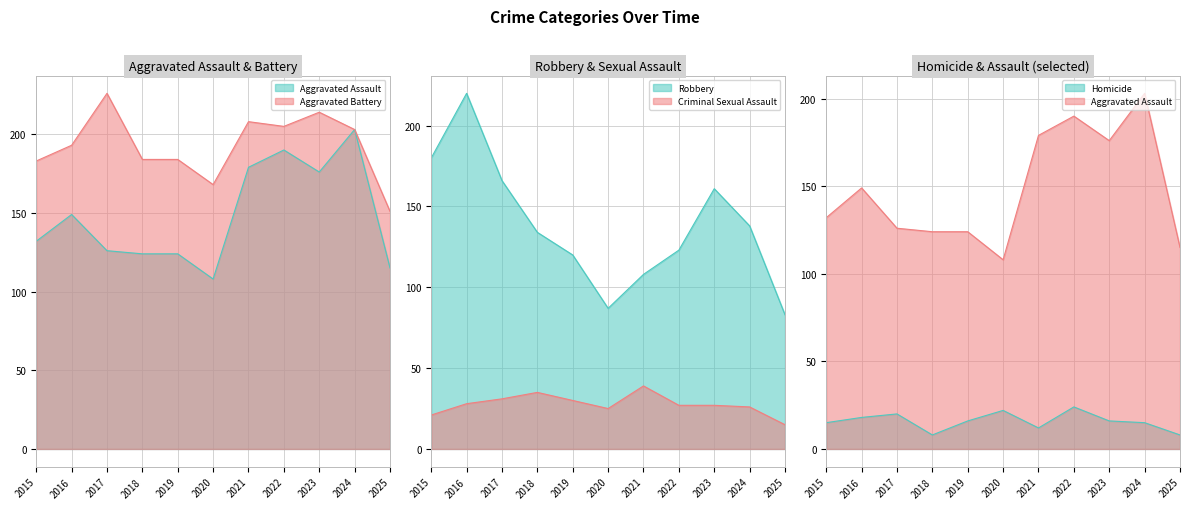

True or false: Homicide and Criminal Sexual Assault cross at least once.

False